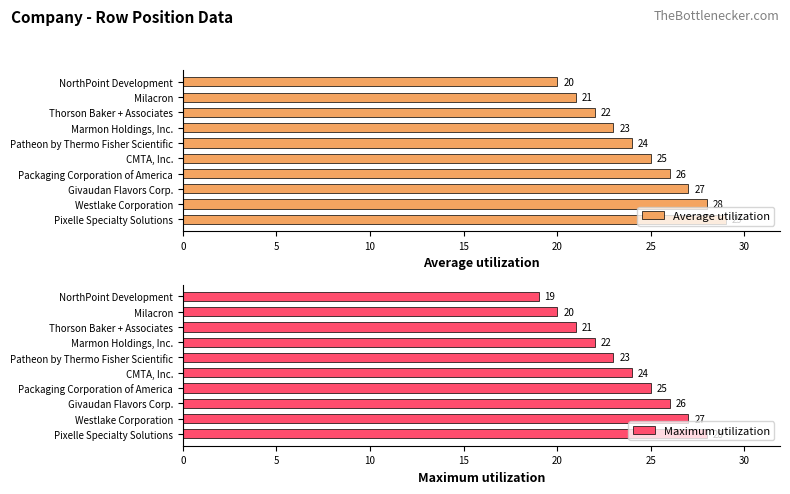

What is the value of the Maximum utilization bar at the 8th from the left?

21